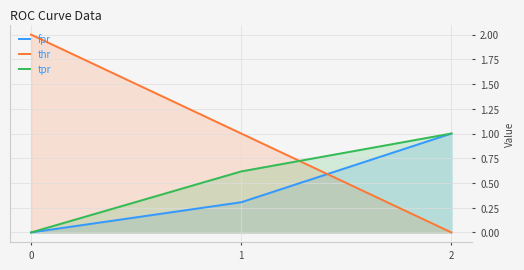

Count the thr values in the range 0 to 2.

3